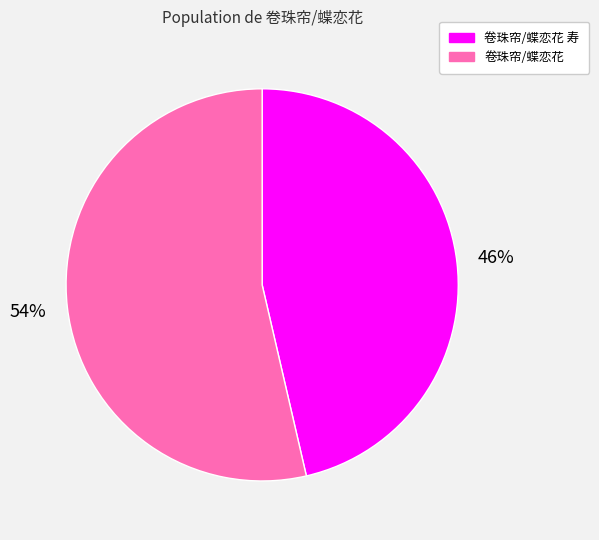

What is the smallest slice in the pie chart?

卷珠帘/蝶恋花 寿